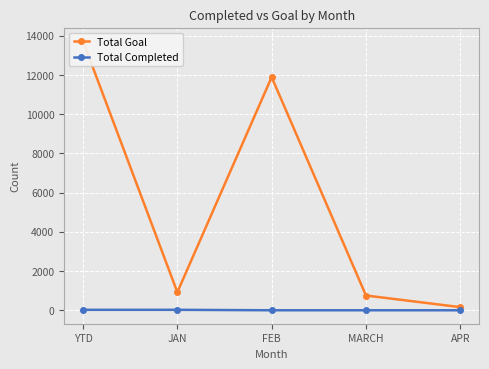

True or false: Total Goal and Total Completed cross at least once.

False